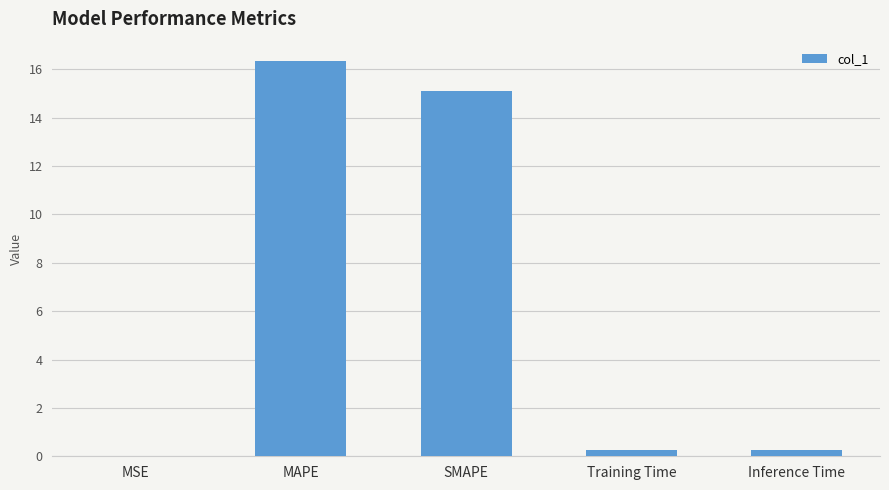

What is the maximum value shown in the chart?

16.3